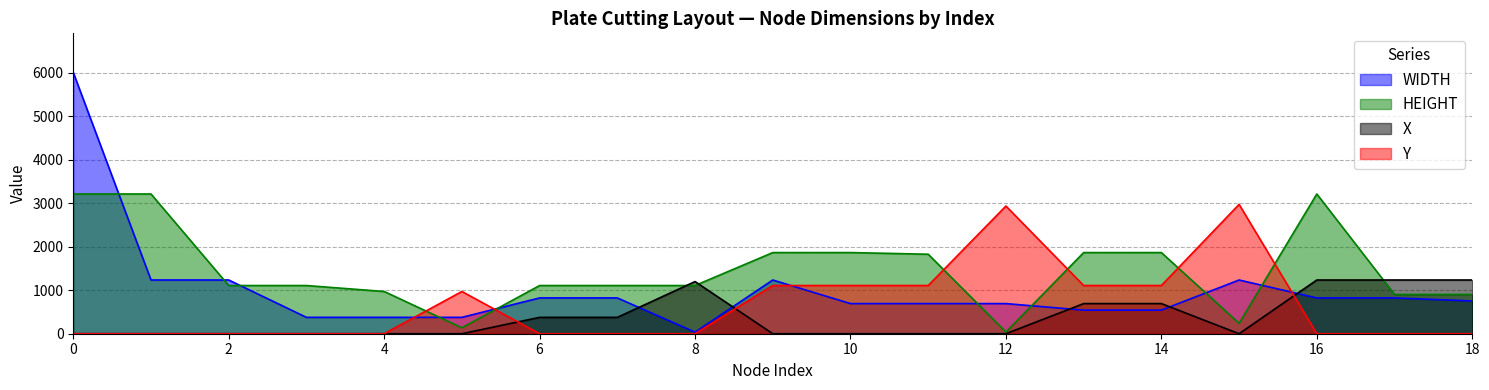

What is the value of the WIDTH point at the 2nd from the left?

1234